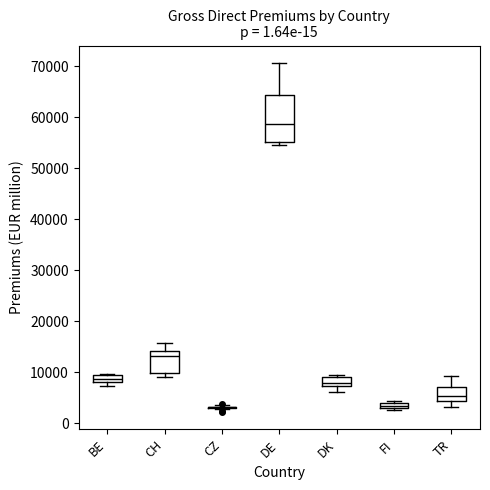

Comparing the boxes themselves (not the whiskers), which one is the tallest?

DE